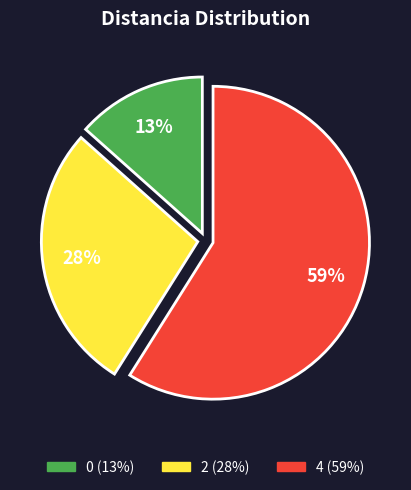

To the nearest percent, what portion does 2 represent?

28%